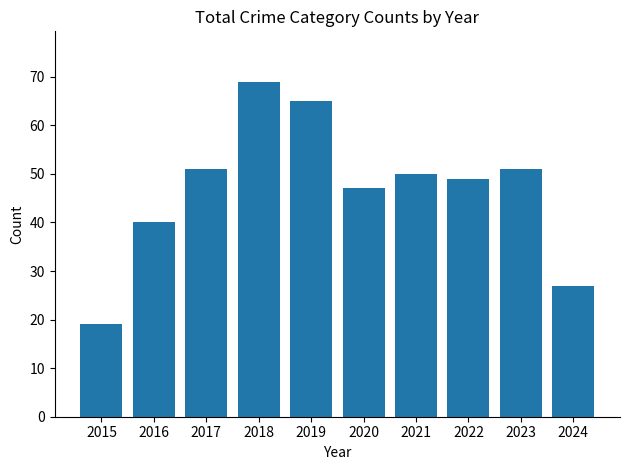

What is the sum of all values?

468